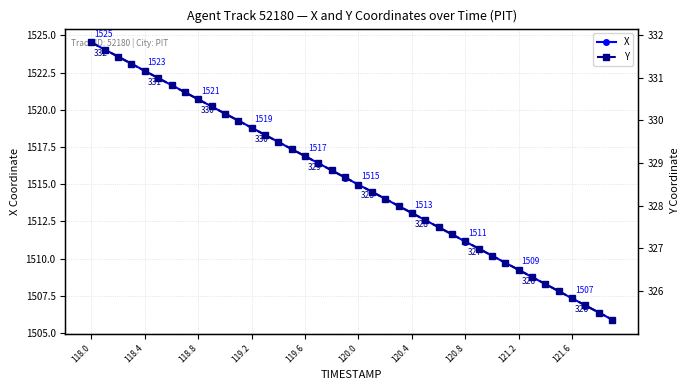

True or false: X and Y intersect in this chart.

False